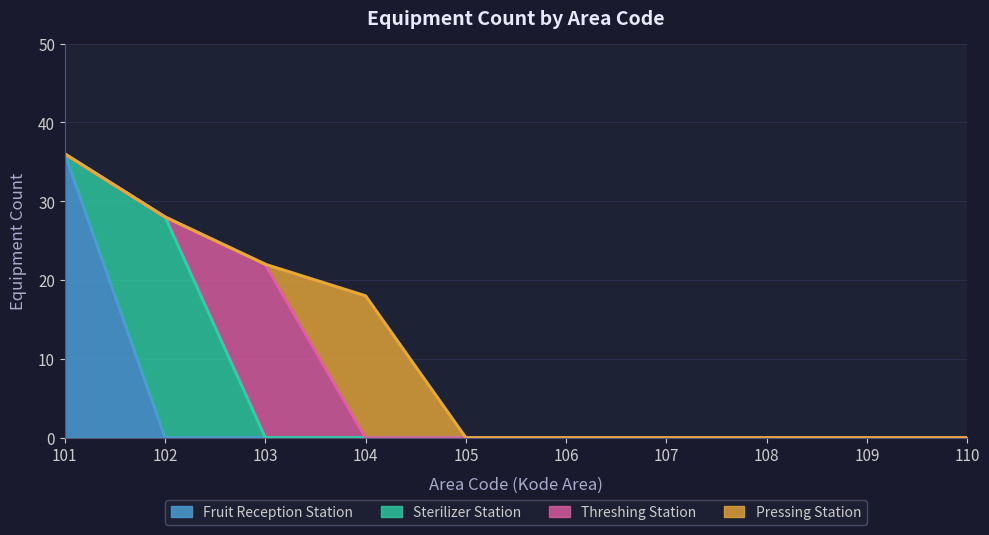

Is it true that Fruit Reception Station equals 0 at 108?

True